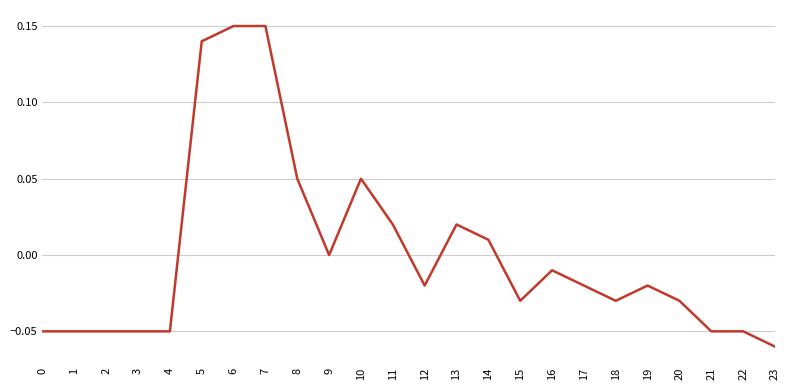

Which label corresponds to the smallest value in the chart?

23